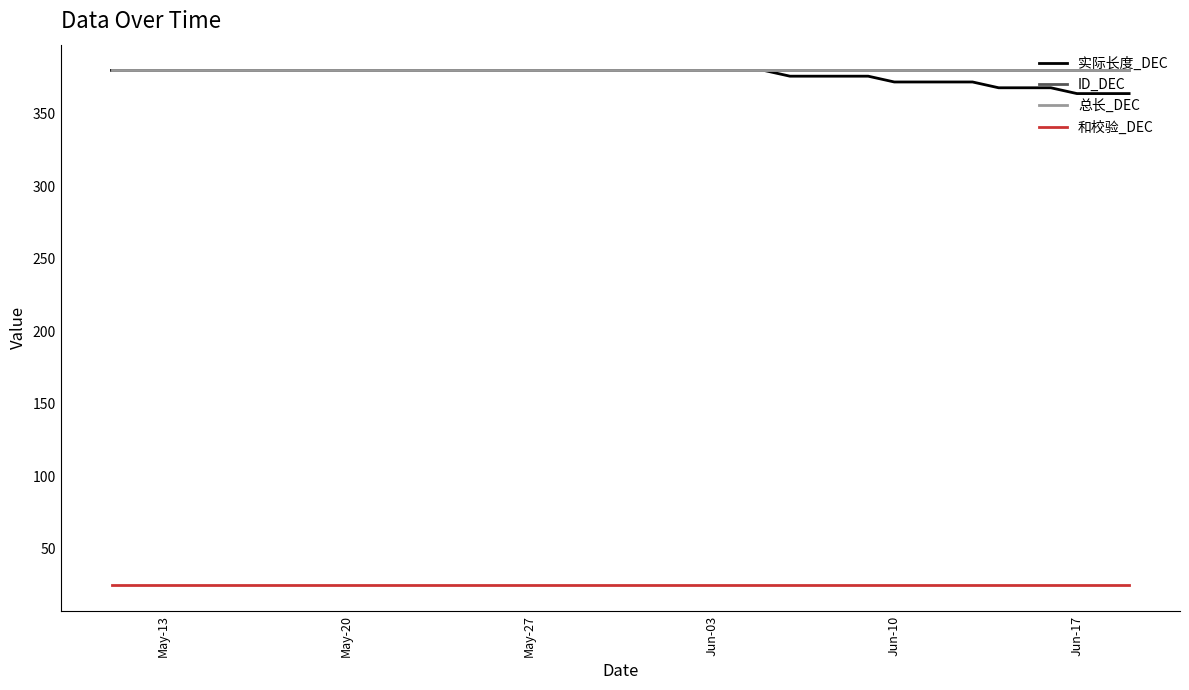

Is this an area chart (filled region under the line)?

No